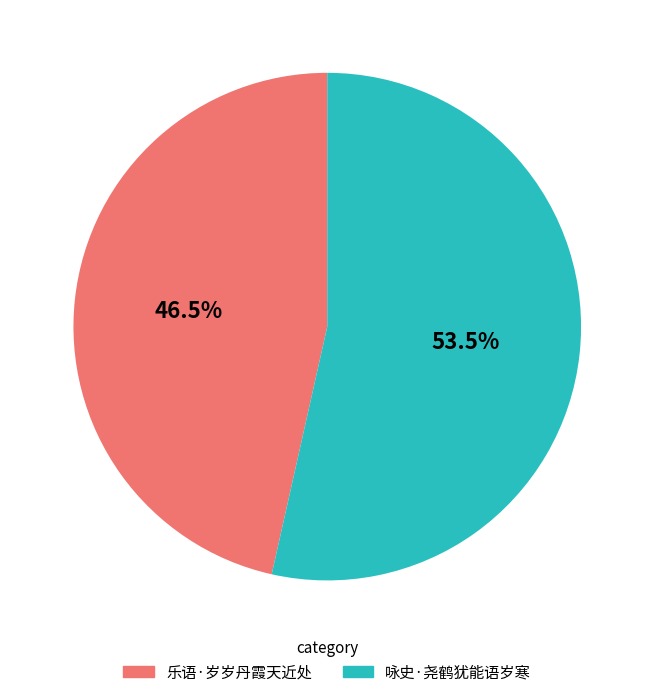

What is the ratio of the value at 咏史·尧鹤犹能语岁寒 to the value at 乐语·岁岁丹霞天近处?

1.2